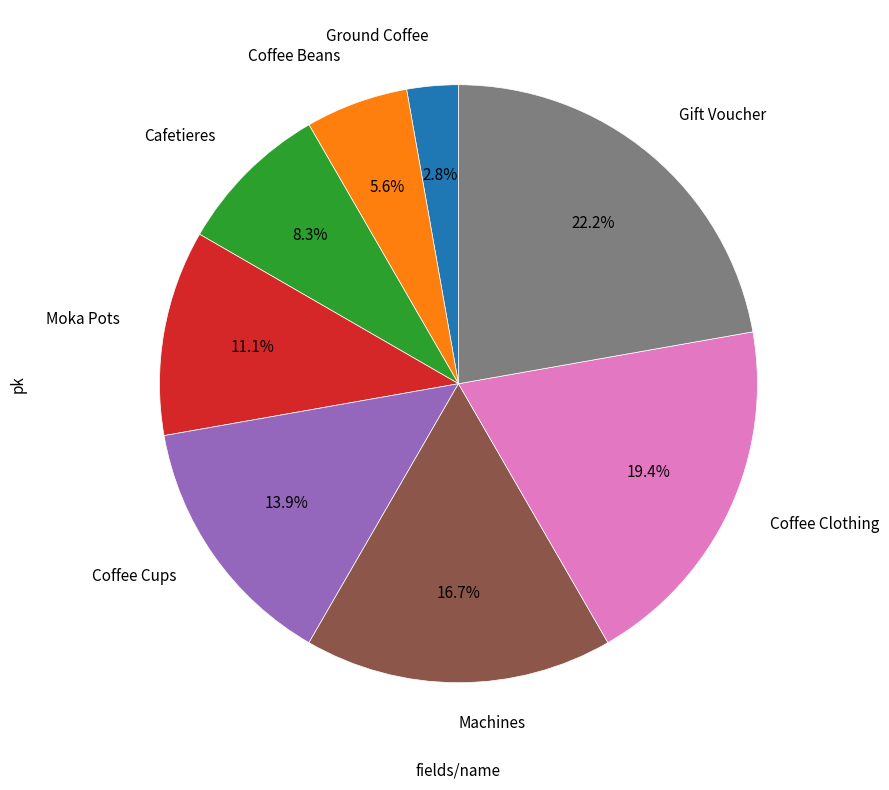

Does any single category account for the majority?

No